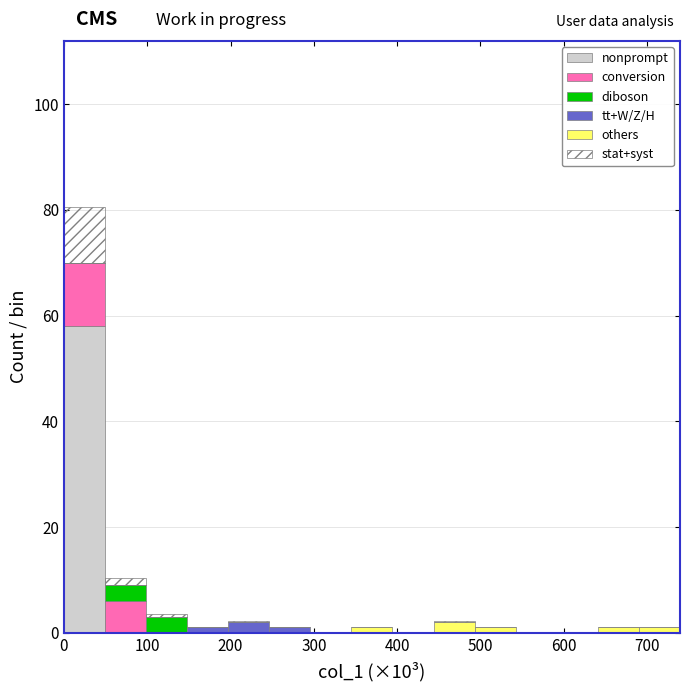

Reading left to right, list every stacked bar in this chart as the range it spans on the x-axis followed by its total height. Neither the bar edges nor the heights are printed on the chart, so give them approximately, as read against the axes.

0 to 50: 80
50 to 100: 10
100 to 150: 4
150 to 200: under 2
200 to 250: 2
250 to 300: under 2
300 to 350: 0
350 to 390: under 2
390 to 440: 0
440 to 490: 2
490 to 540: under 2
540 to 590: 0
590 to 640: 0
640 to 690: under 2
690 to 740: under 2